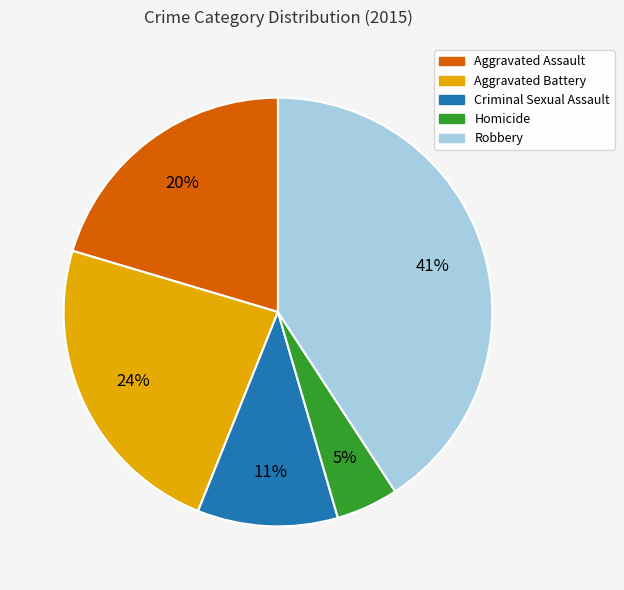

To the nearest percent, what is the difference between the largest and smallest slice percentages?

36%